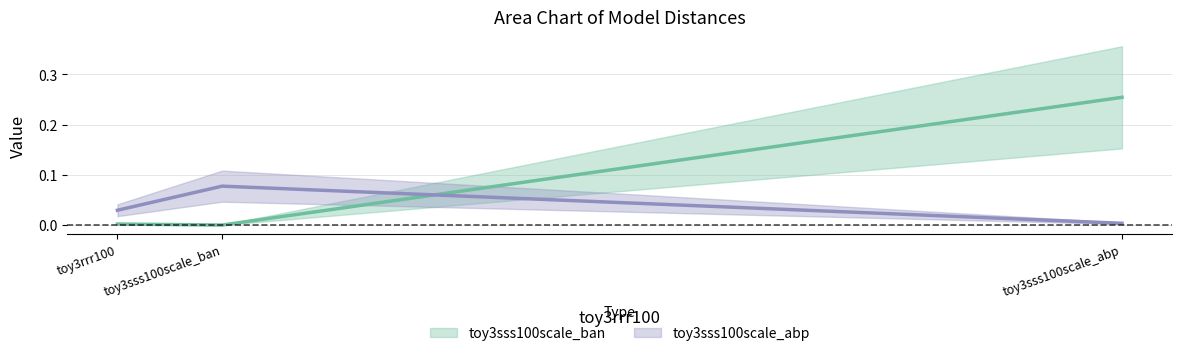

The toy3sss100scale_ban series shows 0.0 at toy3rrr100. True or false?

True